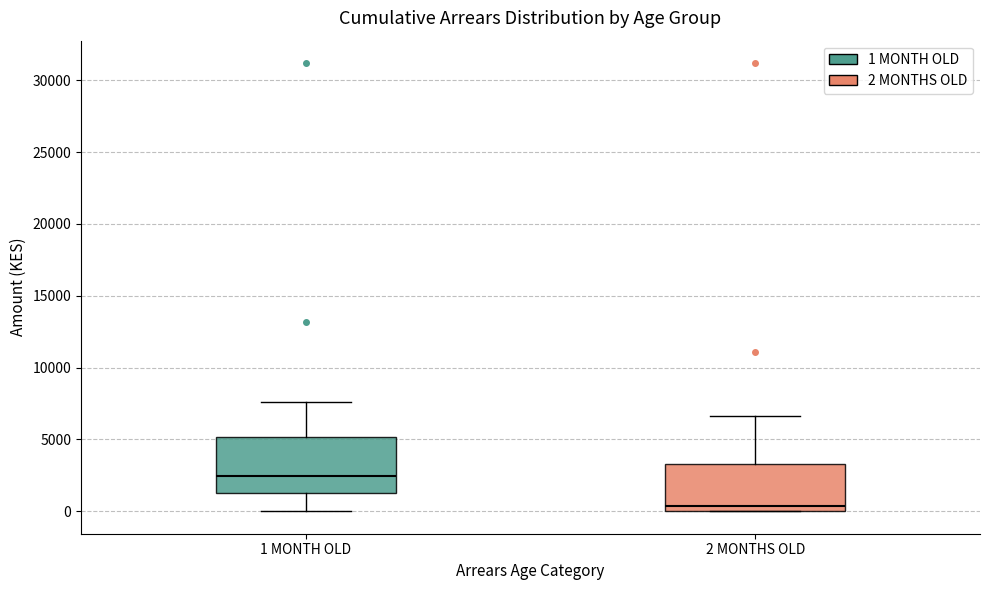

Reading left to right, transcribe this box plot: for each box, give where its median line is, the range the box spans, and where its two whiskers end, as read against the y-axis. The values are not printed on the chart, so give them approximately, as read against the axis.

1 MONTH OLD: median 2500, box 1500 to 5000, whiskers 0 to 7500
2 MONTHS OLD: median 500, box 0 to 3500, whiskers 0 to 6500